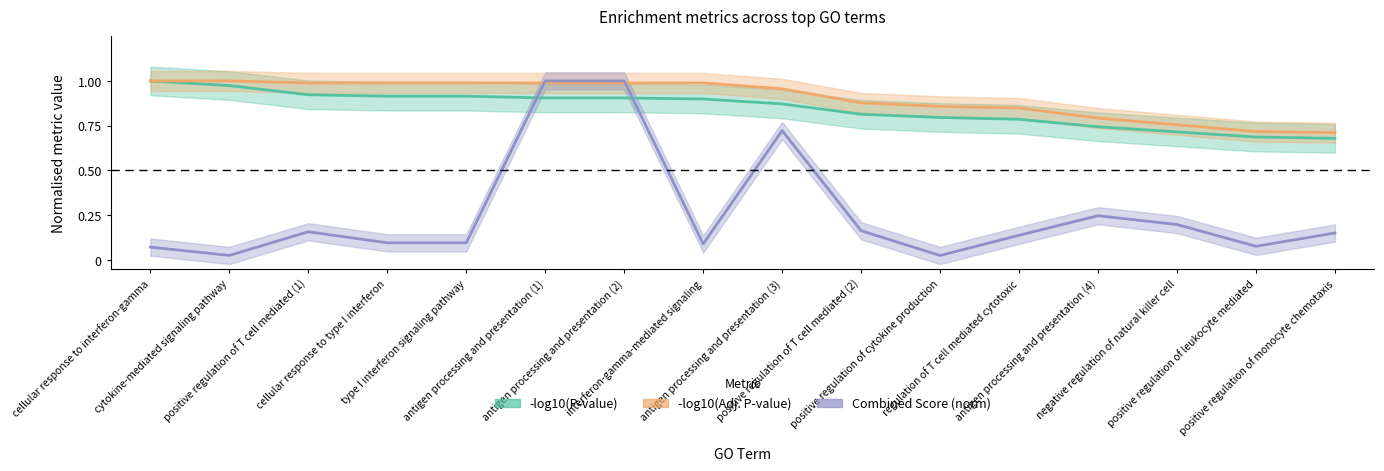

Is the value of -log10(P-value) at positive regulation of T cell mediated (1) greater than the value of Combined Score (norm) at negative regulation of natural killer cell?

Yes